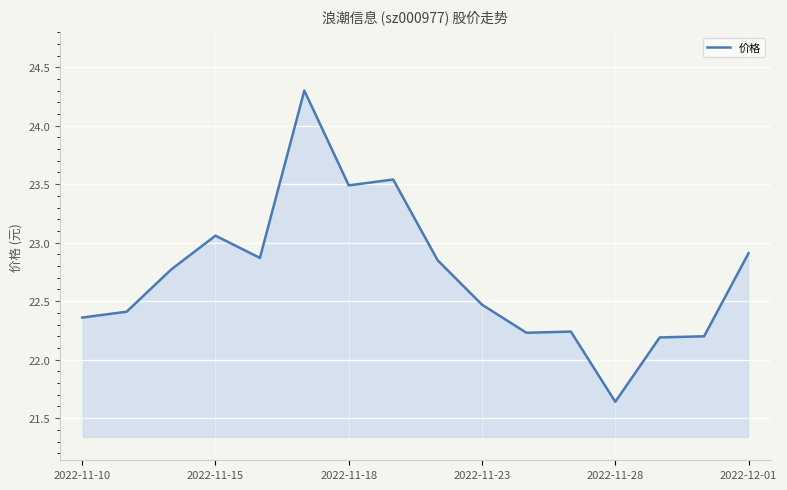

What is the difference between the second highest and minimum values?

1.9